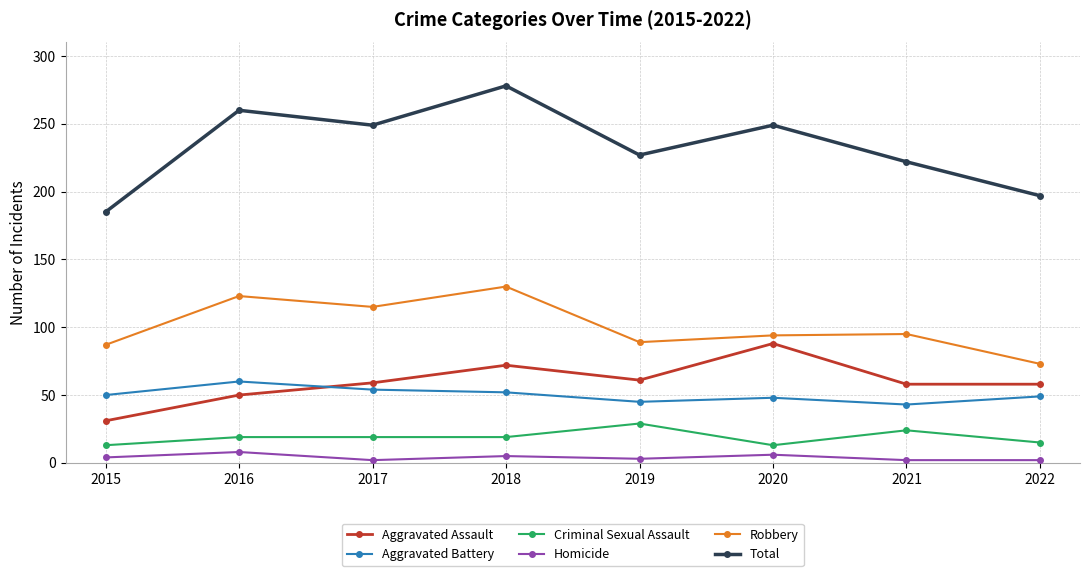

The value of Criminal Sexual Assault at 2020 is 23. True or false?

False